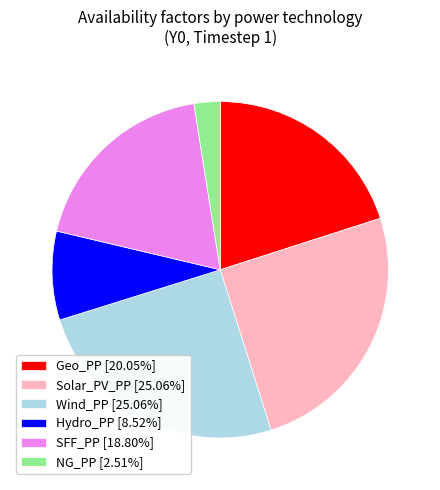

How many segments does this pie chart have?

6